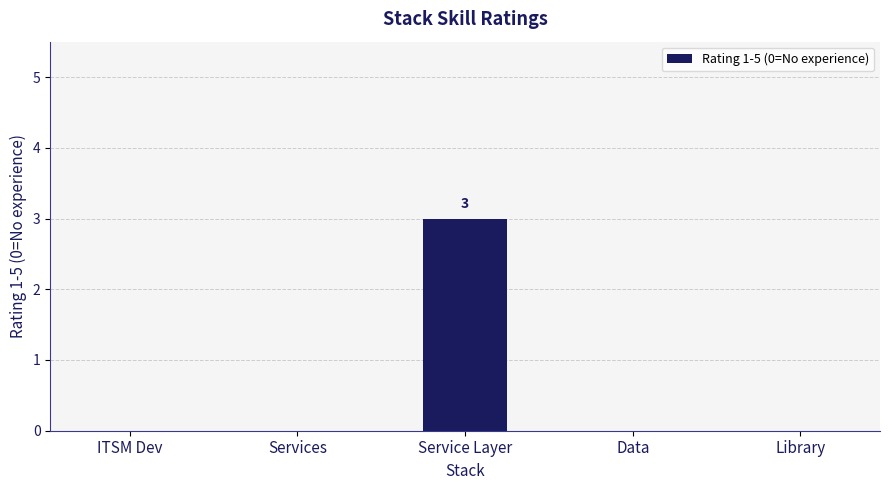

What is the change in value from Service Layer to Data?

-3